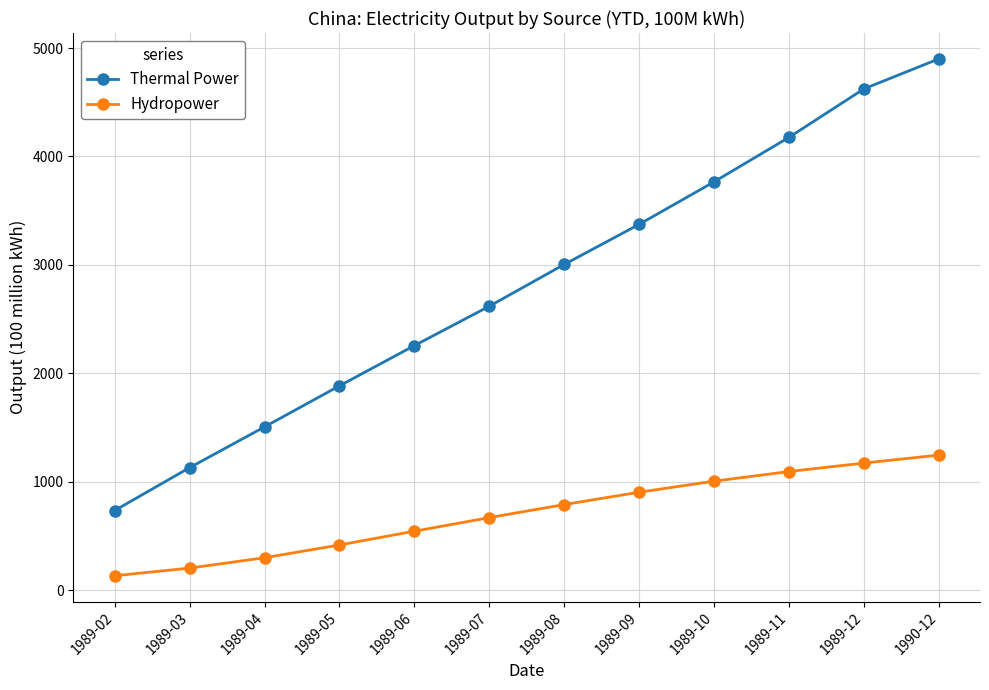

What is the label of the 10th point from the right?

1989-04